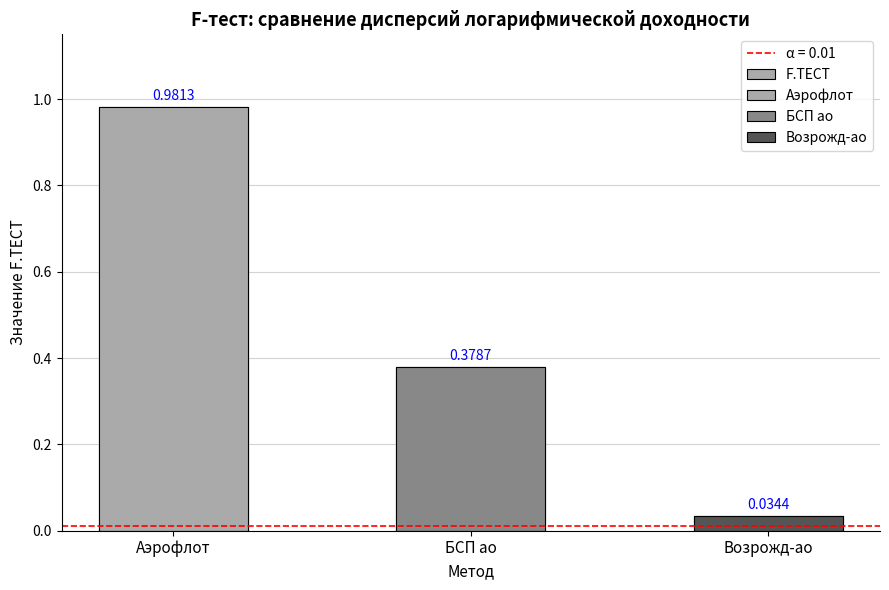

What is the change in value from БСП ао to Возрожд-ао?

-0.3